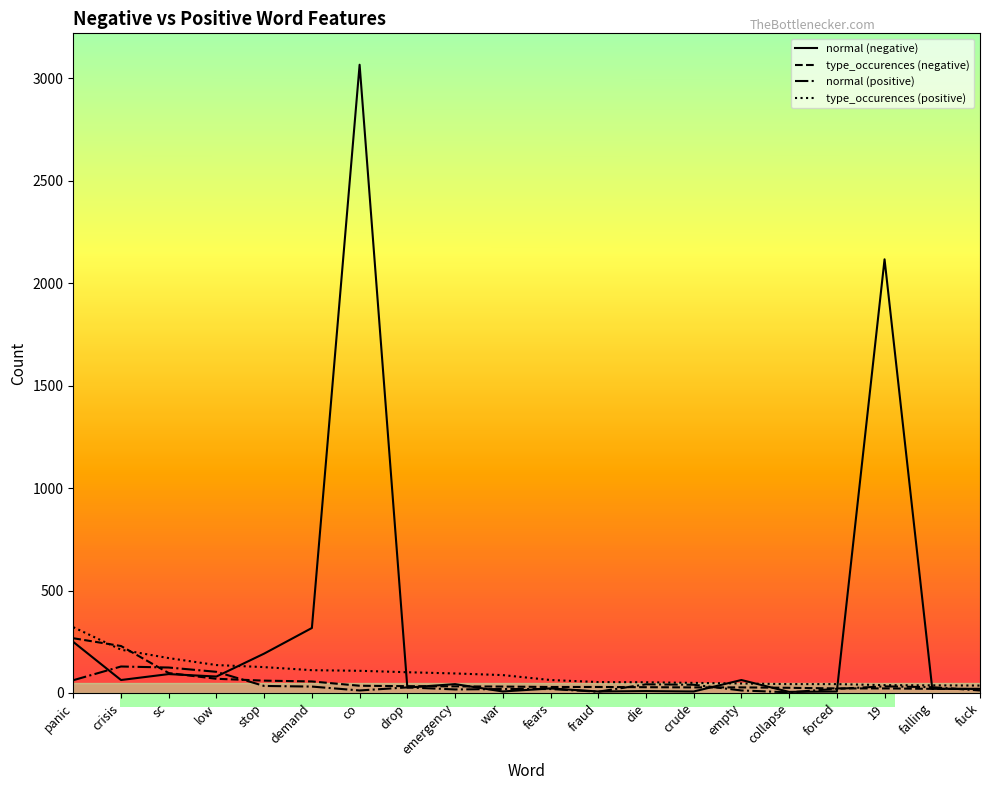

At which label does normal (negative) first exceed 43?

panic